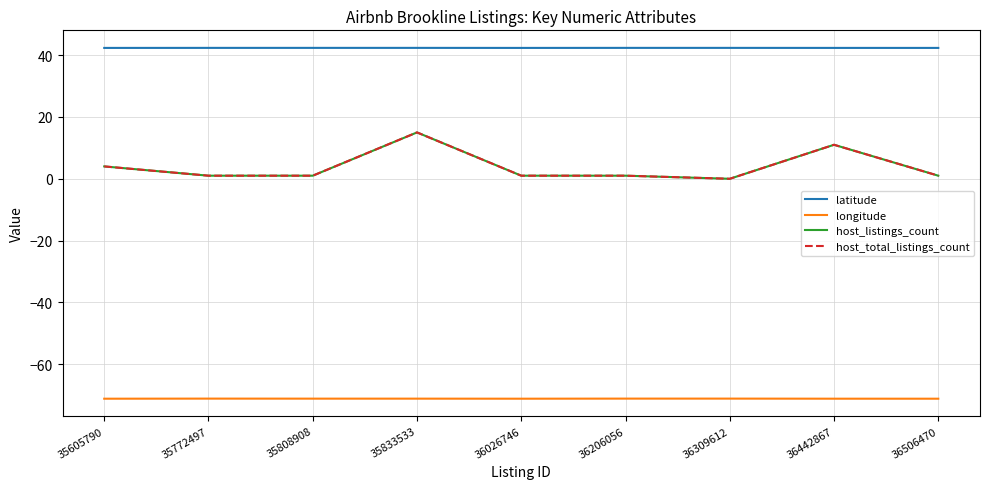

Does the chart display data point markers on the line(s)?

No